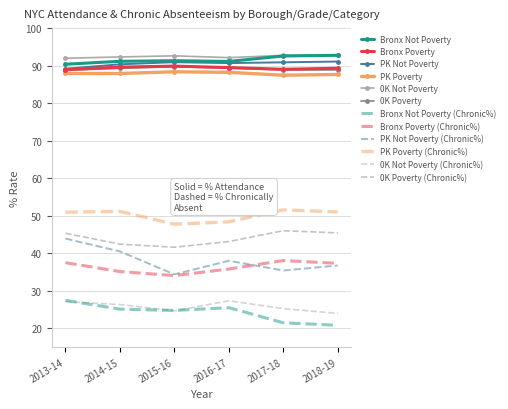

What position from the right is 2015-16?

4